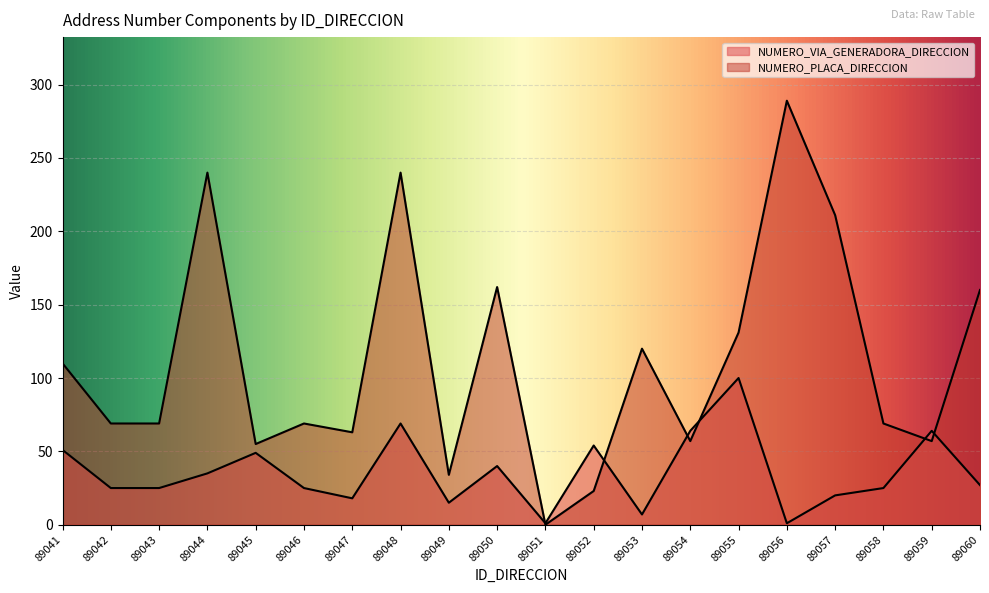

What is the difference between the highest and lowest values at 89052?

31